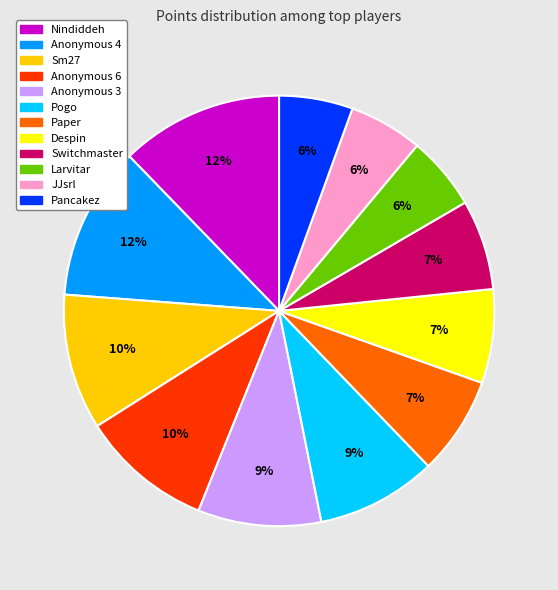

Between Nindiddeh and Pogo, which is larger?

Nindiddeh